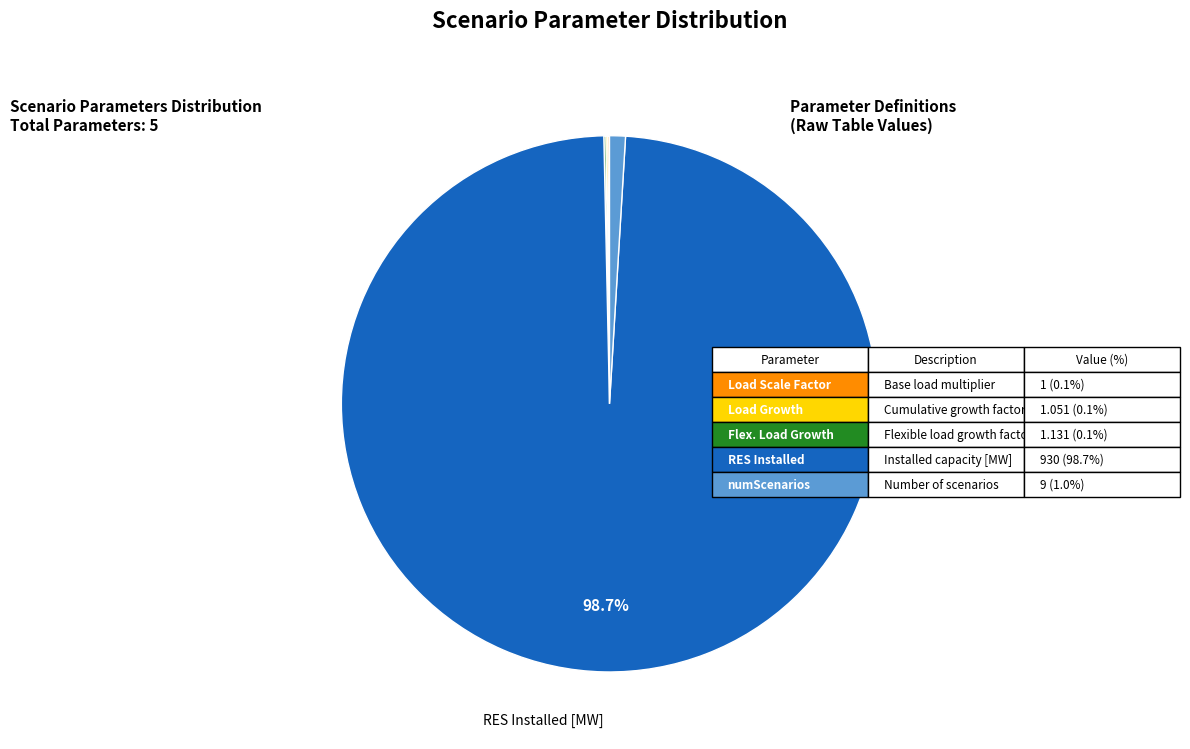

Is there any slice that represents more than half of the pie?

Yes